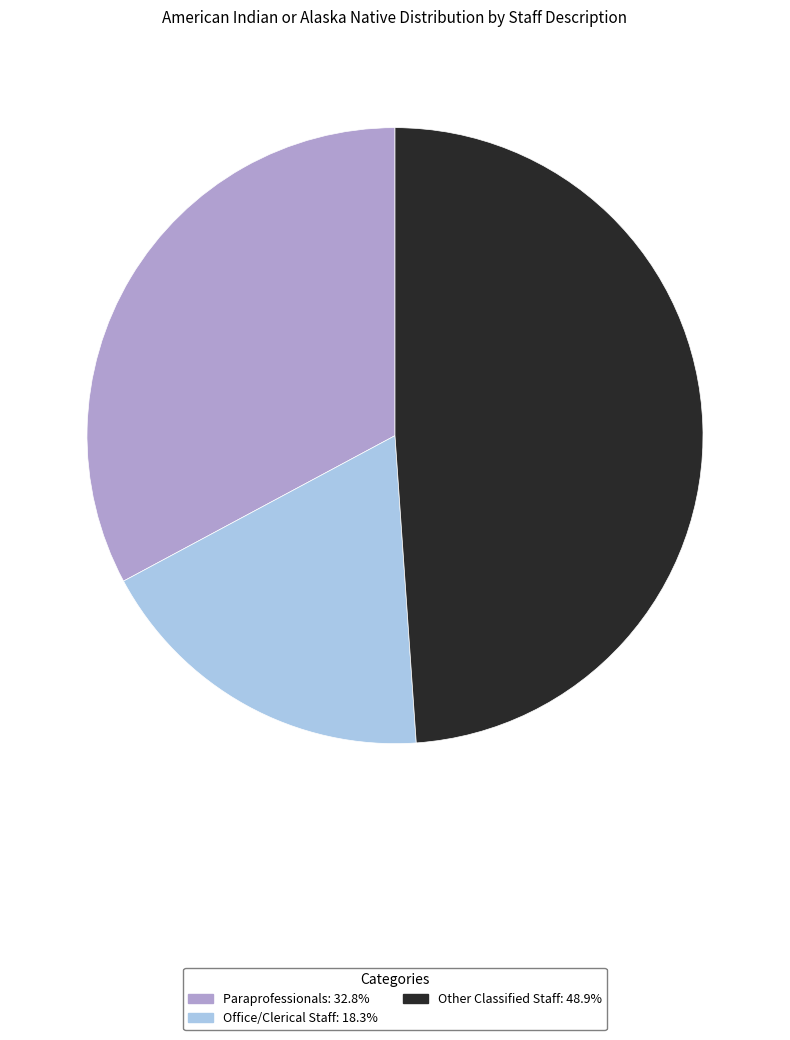

Which slice is the smallest?

Office/Clerical Staff